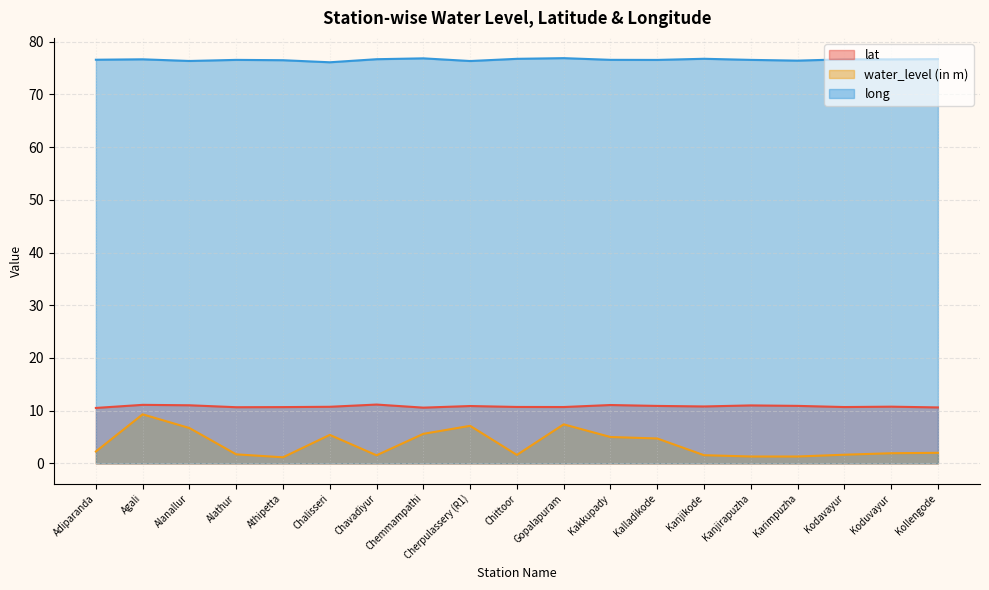

How many data points in water_level (in m) are above 2?

9